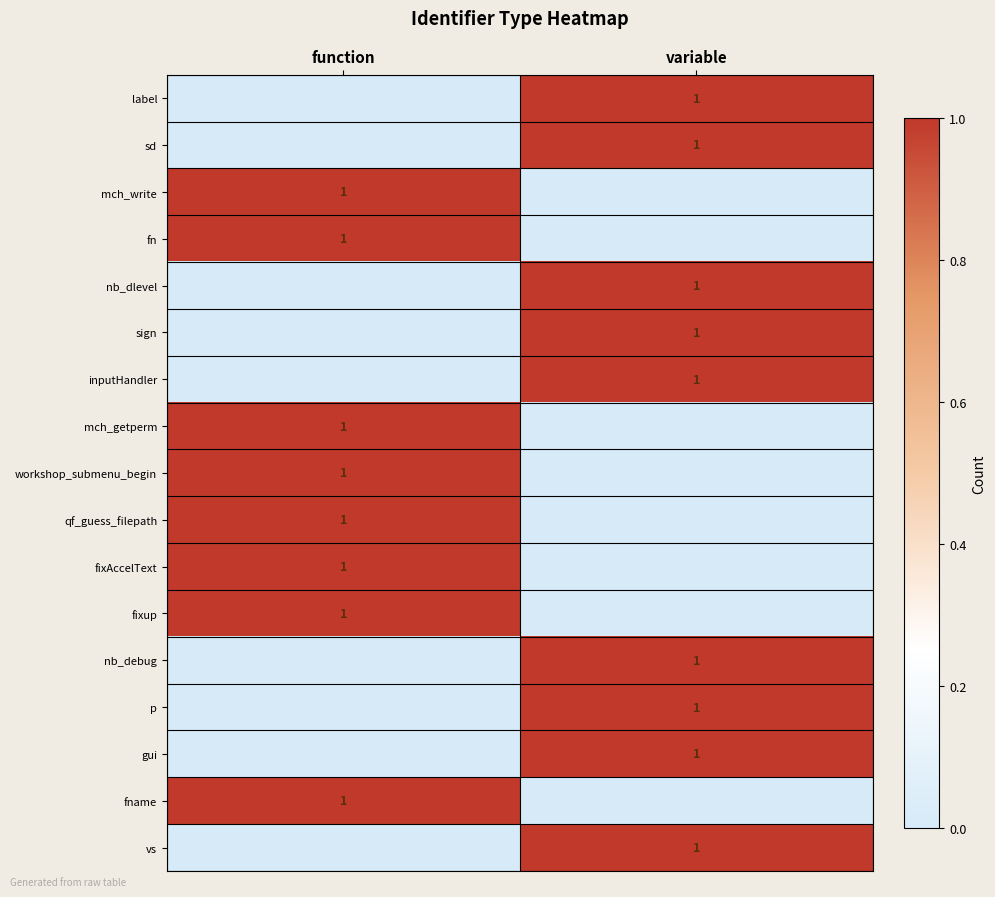

Is it true that workshop_submenu_begin equals 1 at function?

True